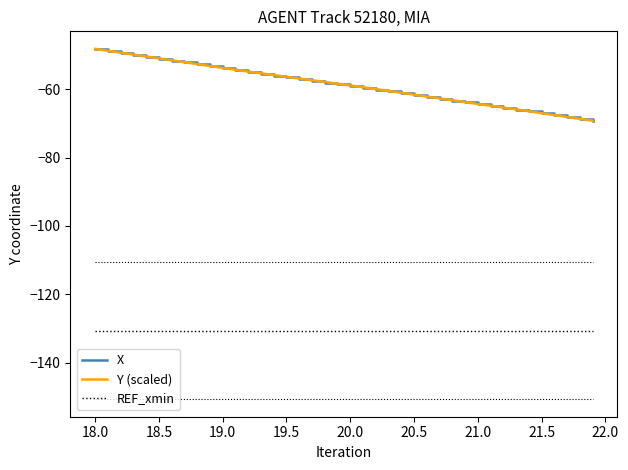

What is the highest value of the REF_xmin series?

-130.6